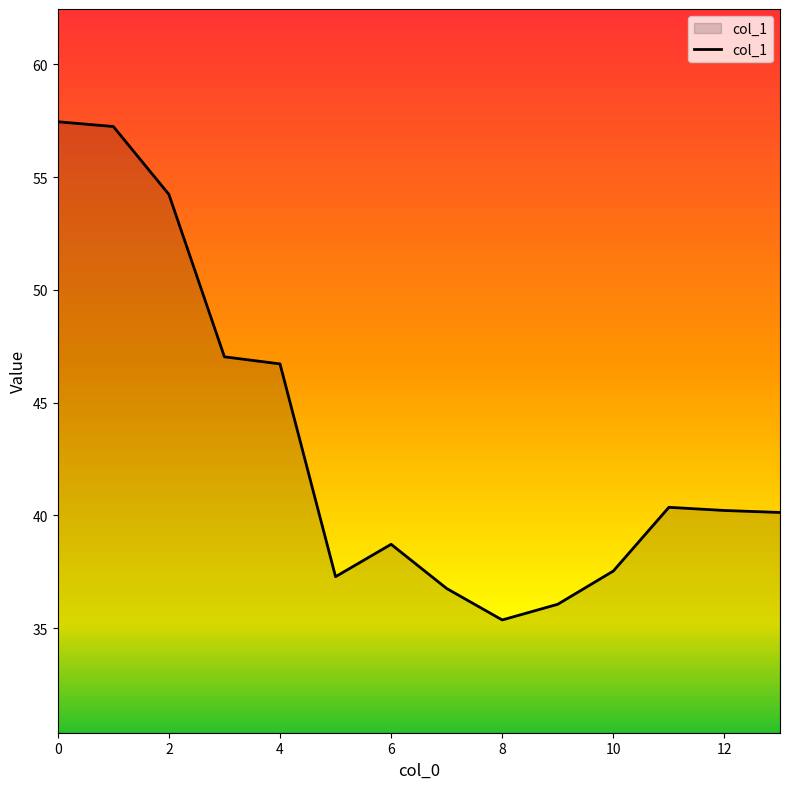

What is the minimum value shown in the chart?

35.4